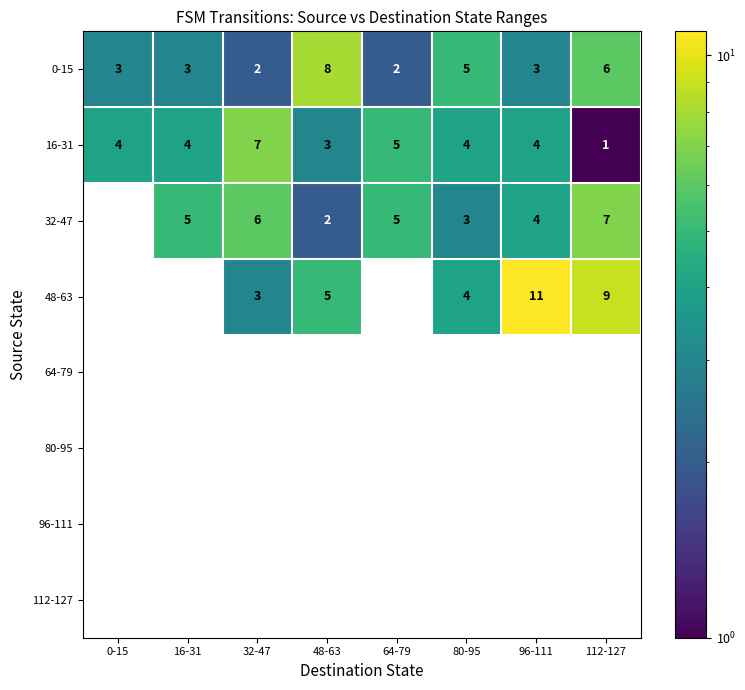

Count the number of data series in this chart.

8